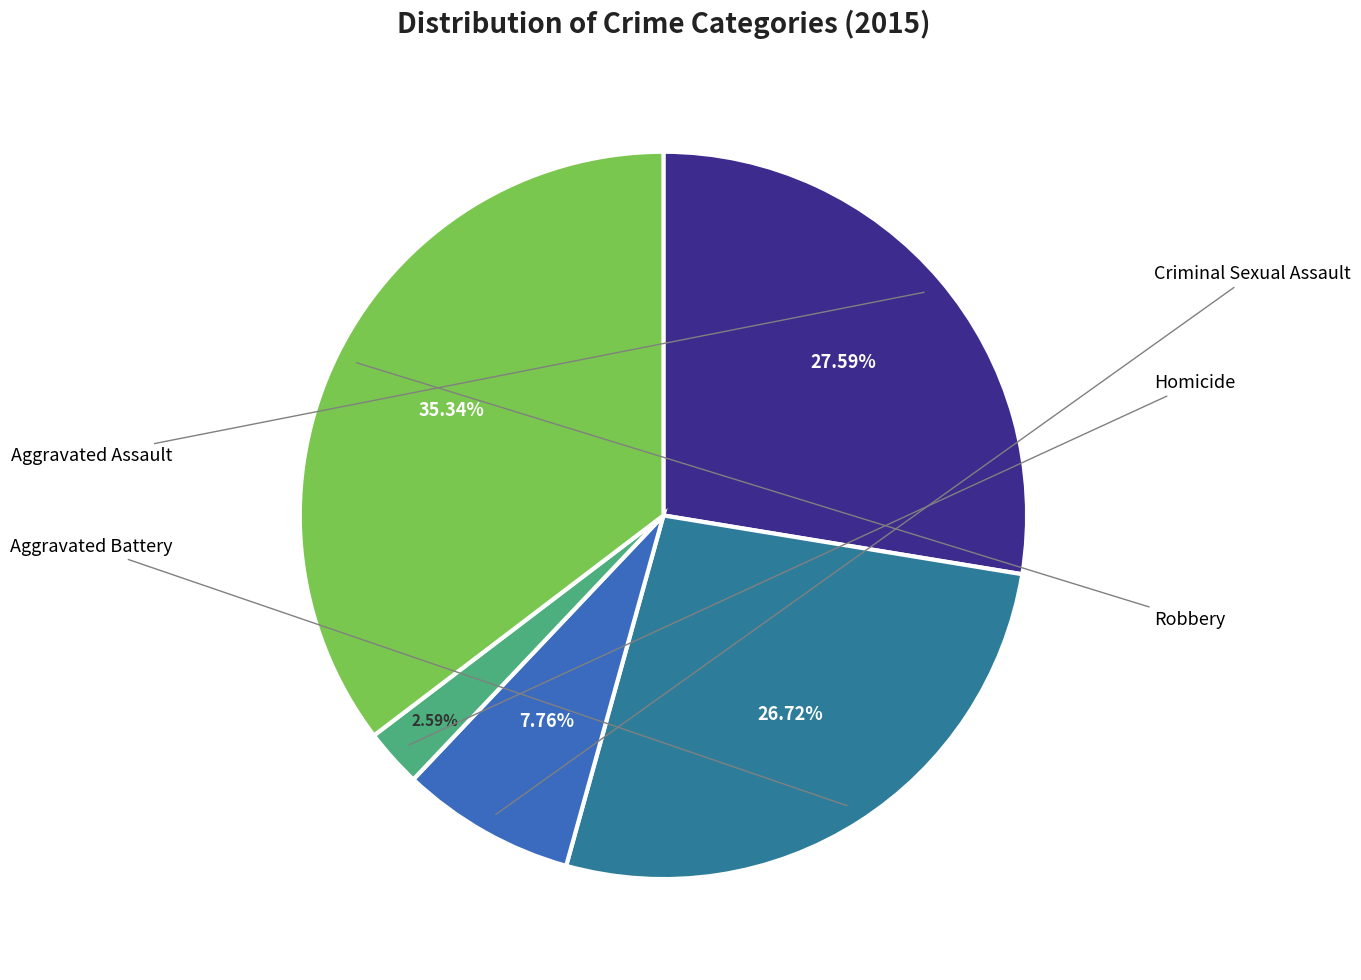

The Homicide slice represents 1% of the pie. True or false?

False